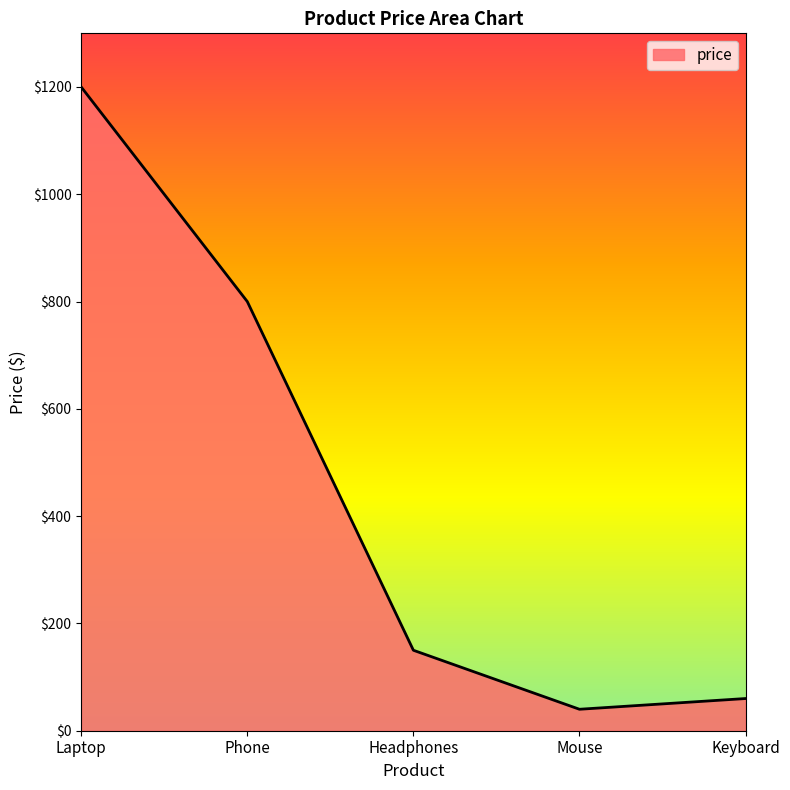

What is the minimum value shown in the chart?

40